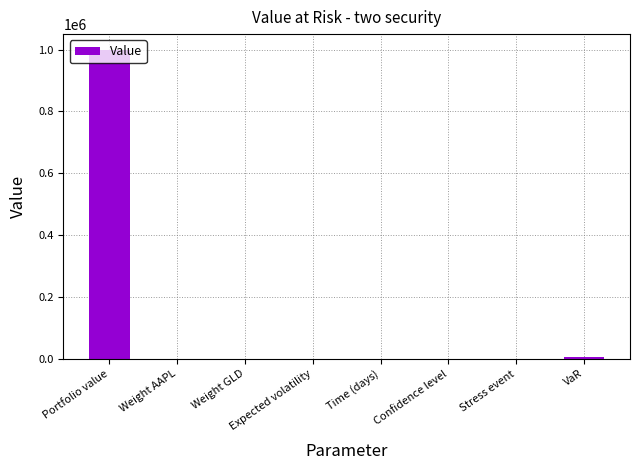

What is the greatest value displayed?

1000000.0